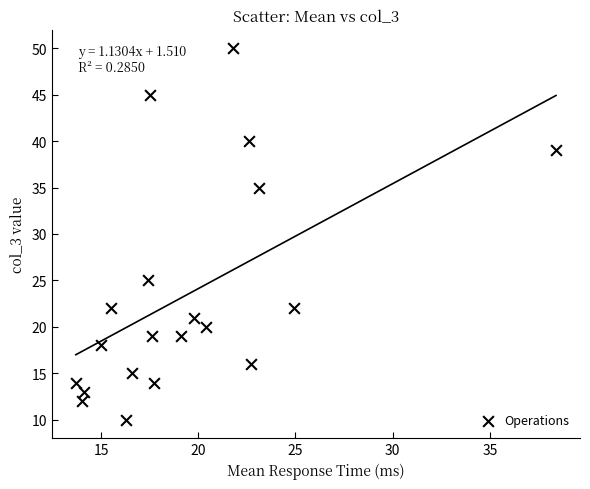

What is the range of Y values (max minus min)?

40